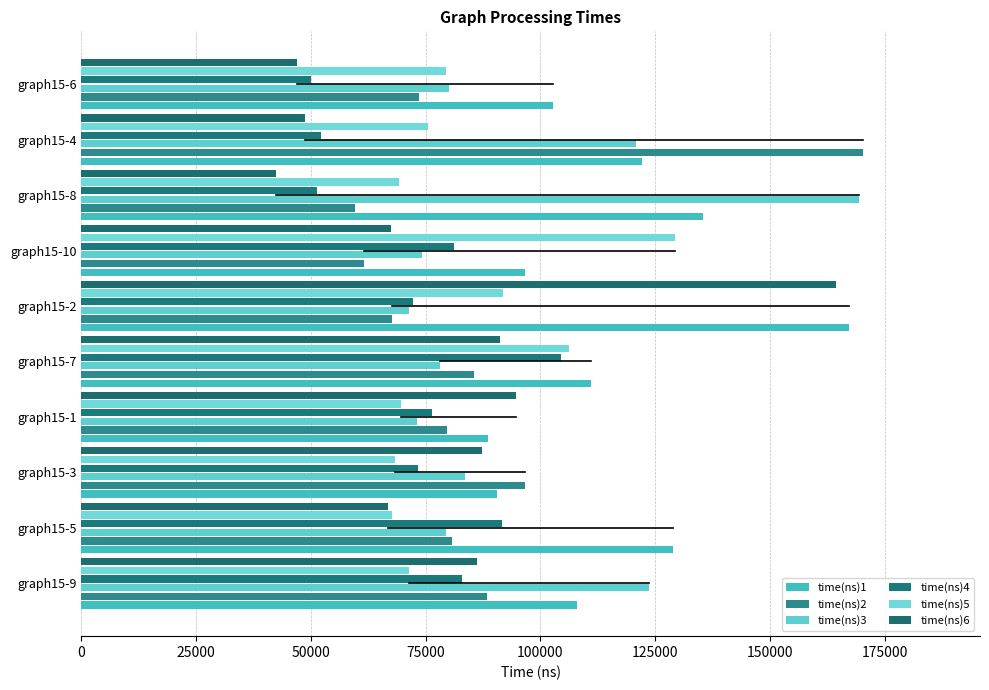

How many data points in time(ns)2 are less than 80653?

5